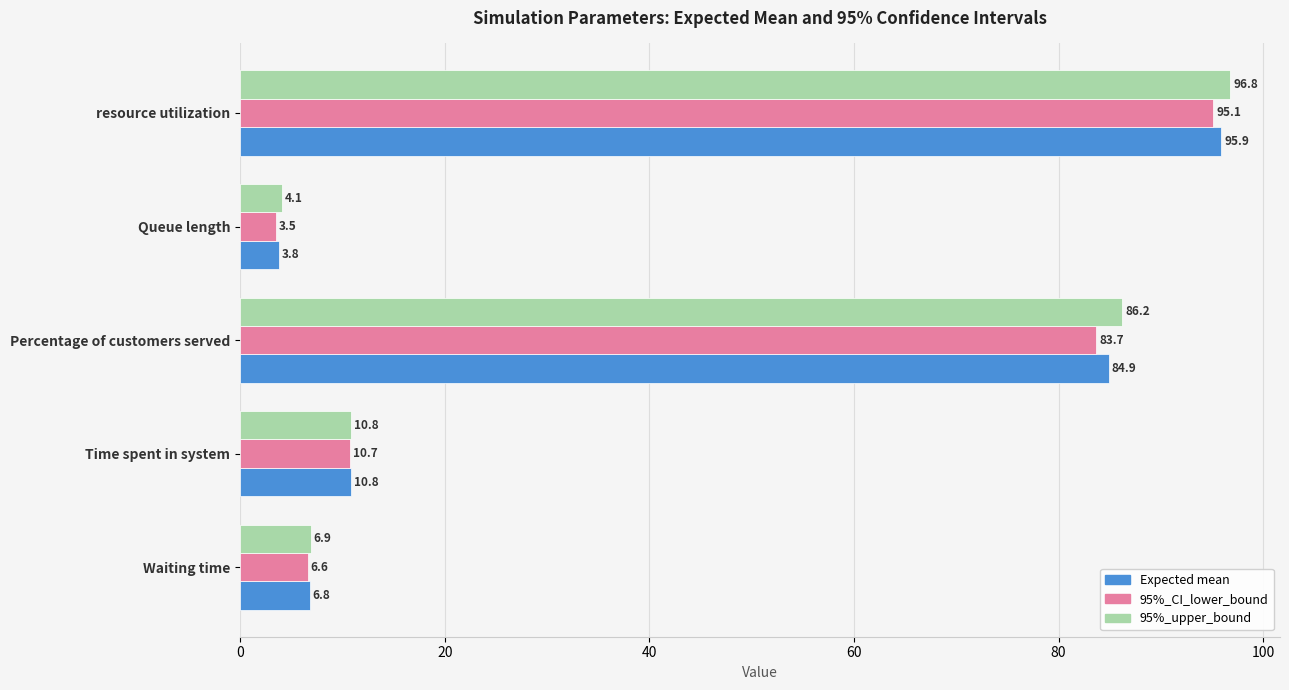

Read the Expected mean value at resource utilization.

95.9